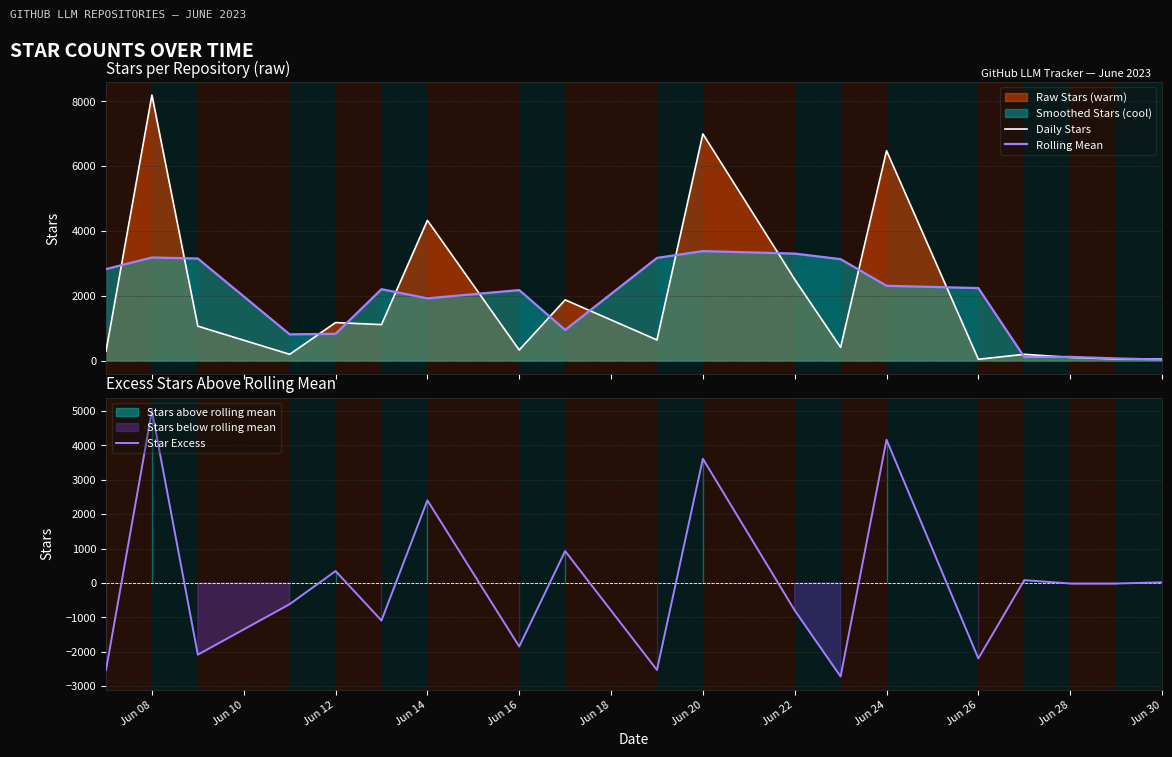

How many interior local peaks does the Star Excess series have?

7